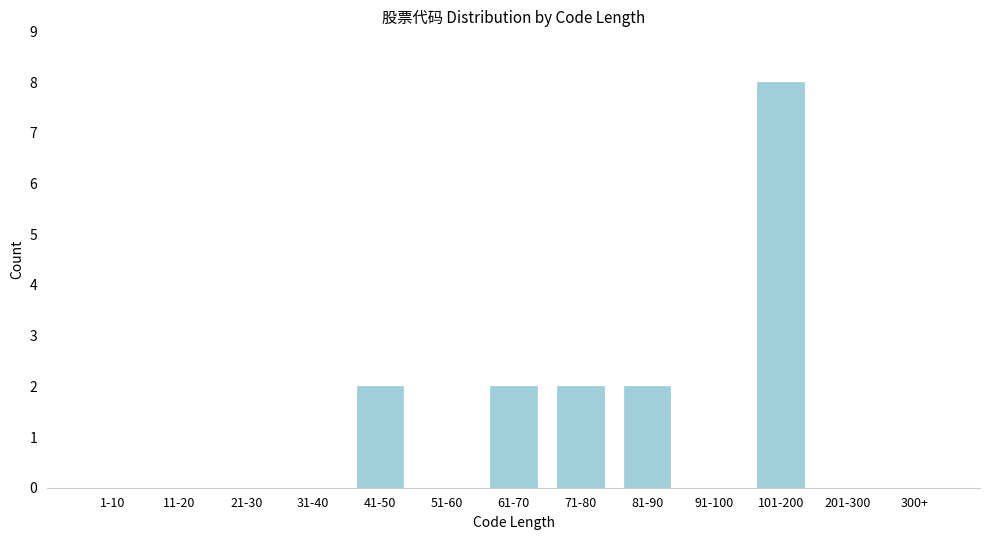

Reading right to left, extract all data points from this chart.

300+=0	201-300=0	101-200=8	91-100=0	81-90=2	71-80=2	61-70=2	51-60=0	41-50=2	31-40=0	21-30=0	11-20=0	1-10=0